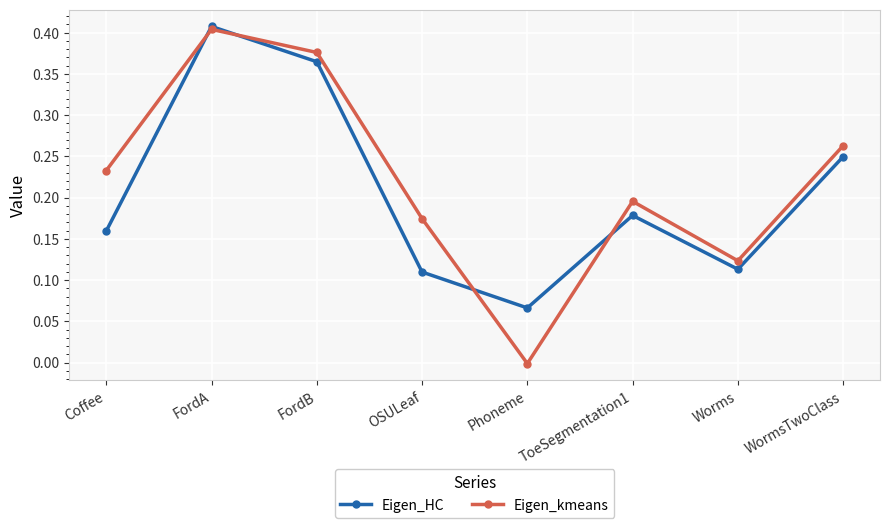

Which series has the largest total across all categories?

Eigen_kmeans